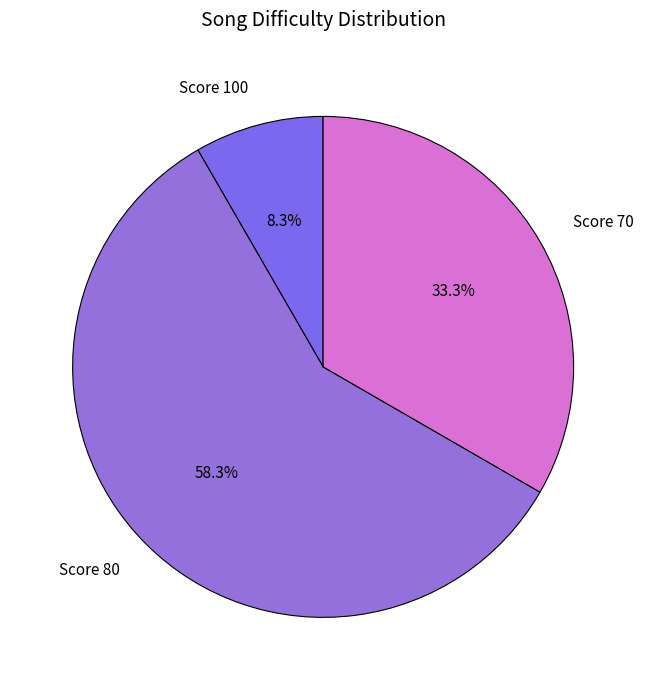

How many segments does this pie chart have?

3